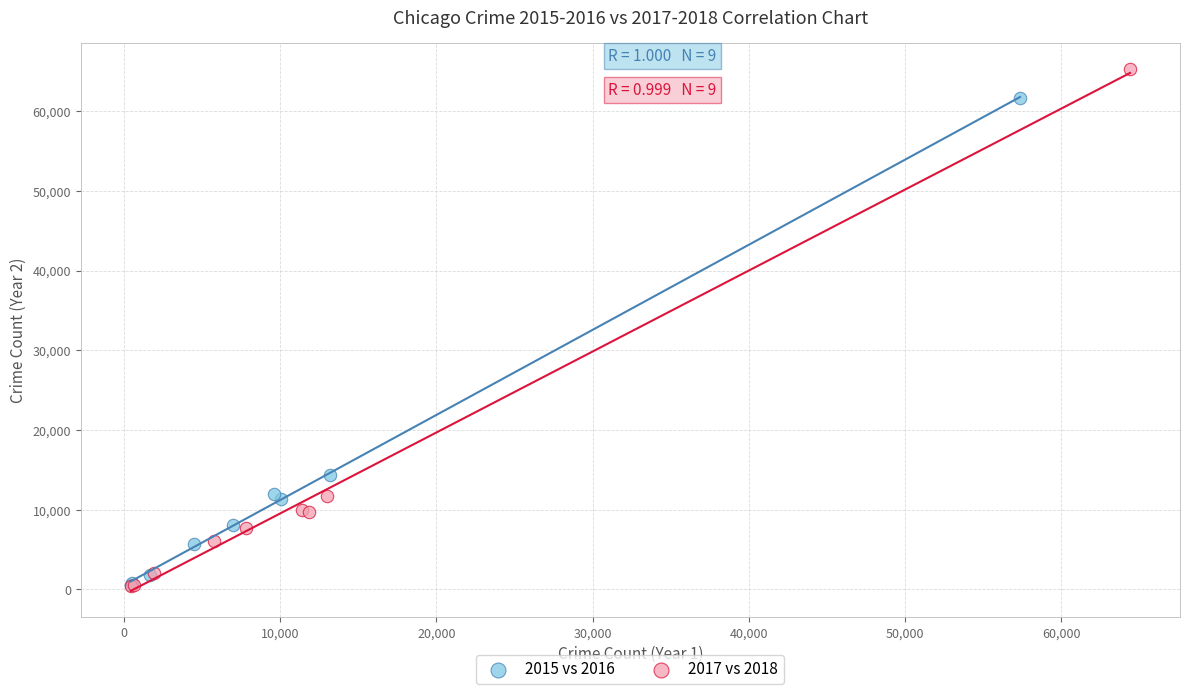

Which series has the largest Y range (max minus min)?

2017 vs 2018